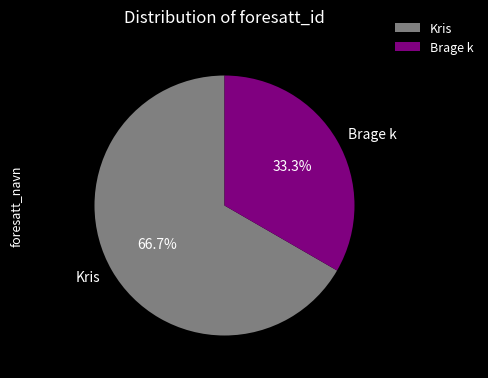

Count the number of slices in the pie.

2